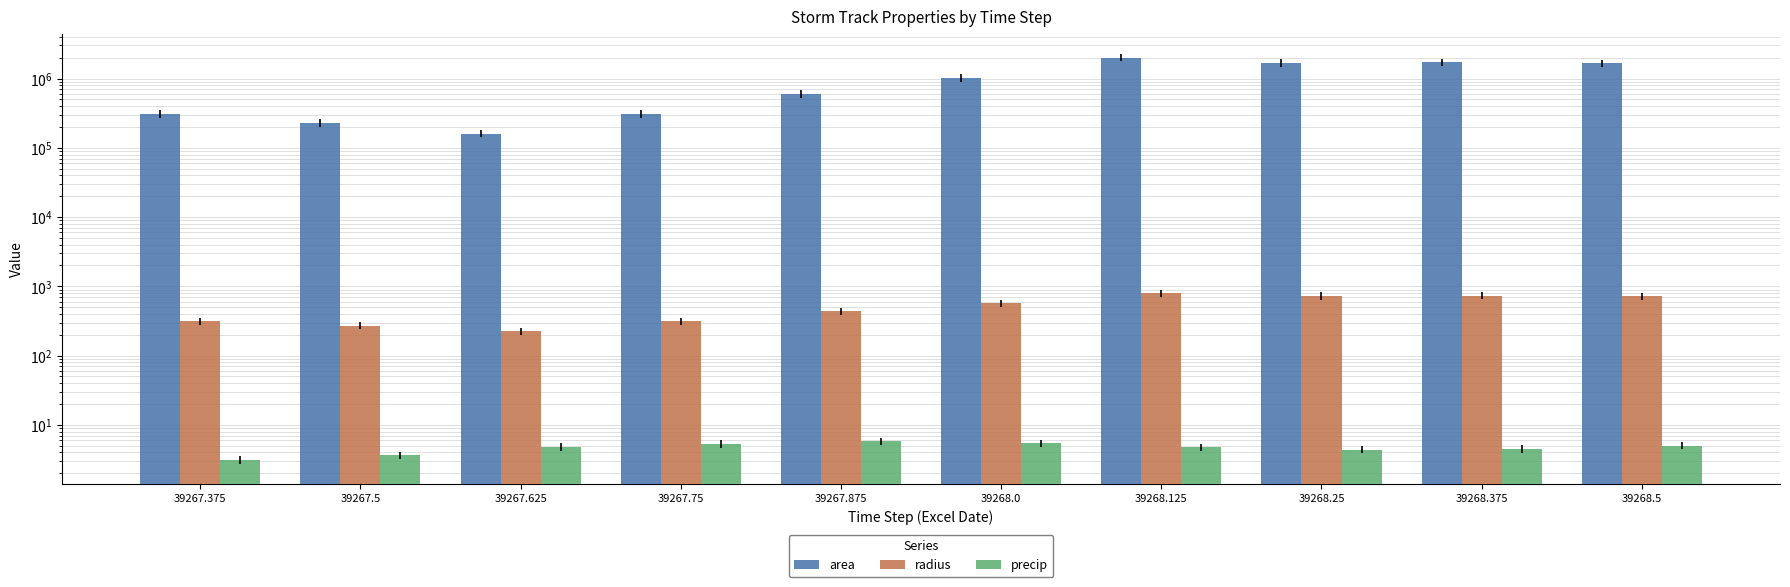

Does the chart contain any negative values?

No